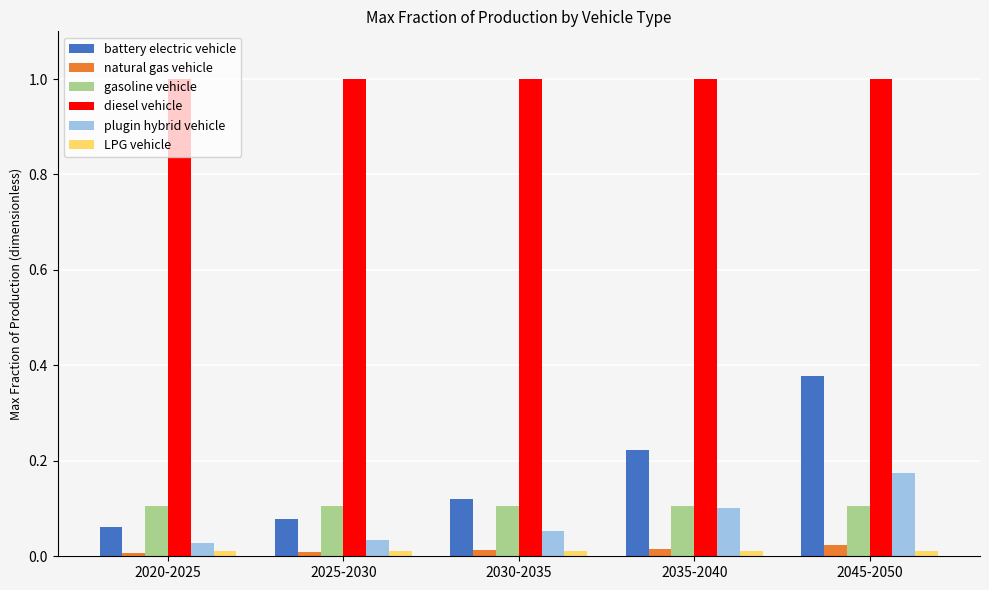

The value of plugin hybrid vehicle at 2020-2025 is 0.0. True or false?

True